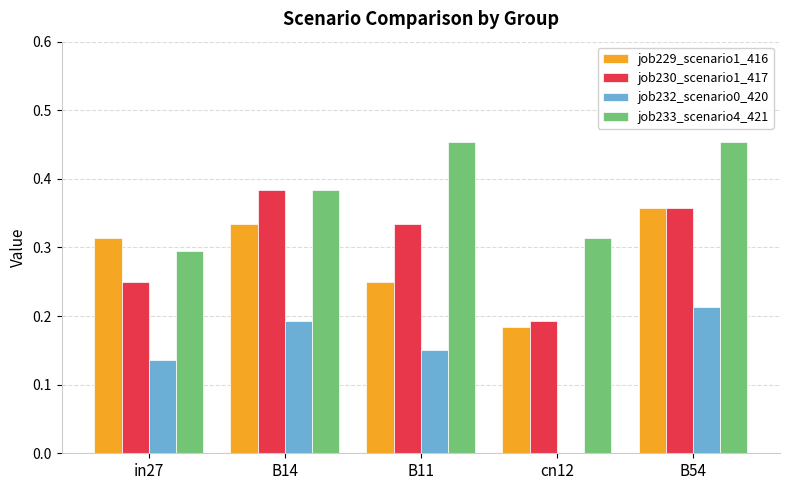

What is the total value across all series at in27?

1.0